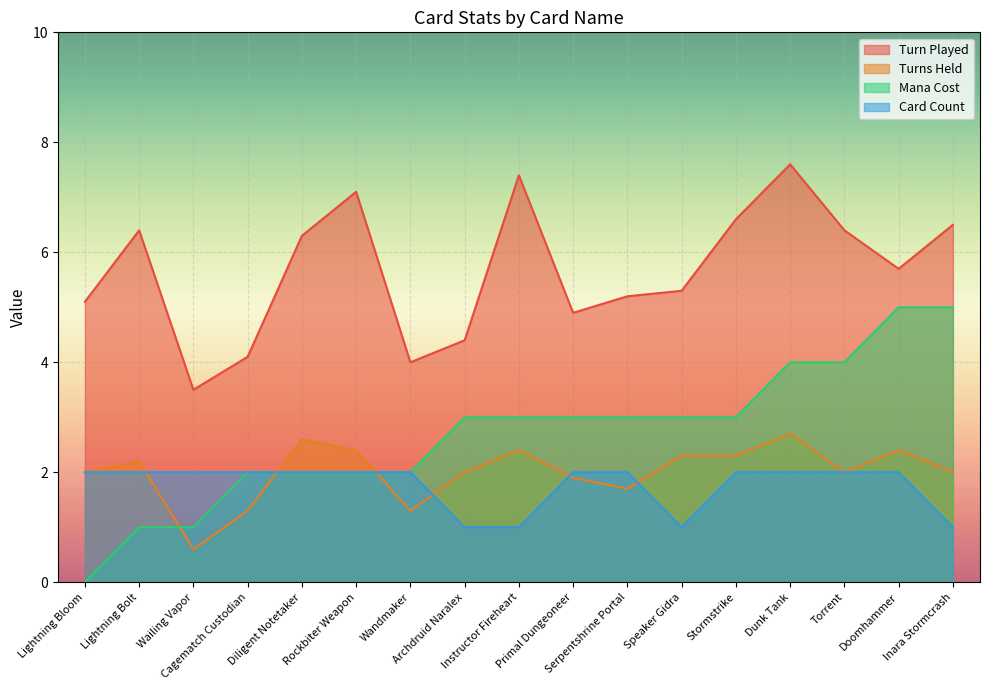

What is the spread (max minus min) of values at Cagematch Custodian?

2.8